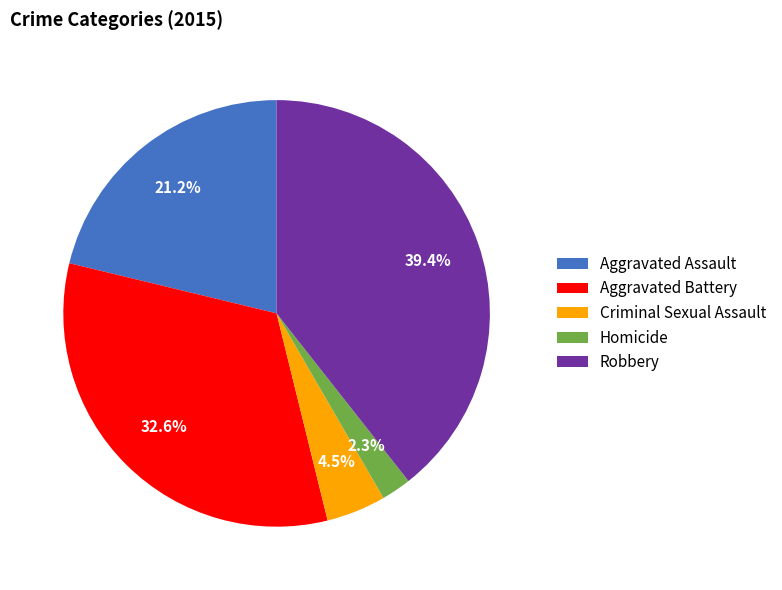

The Homicide slice represents 2% of the pie. True or false?

True